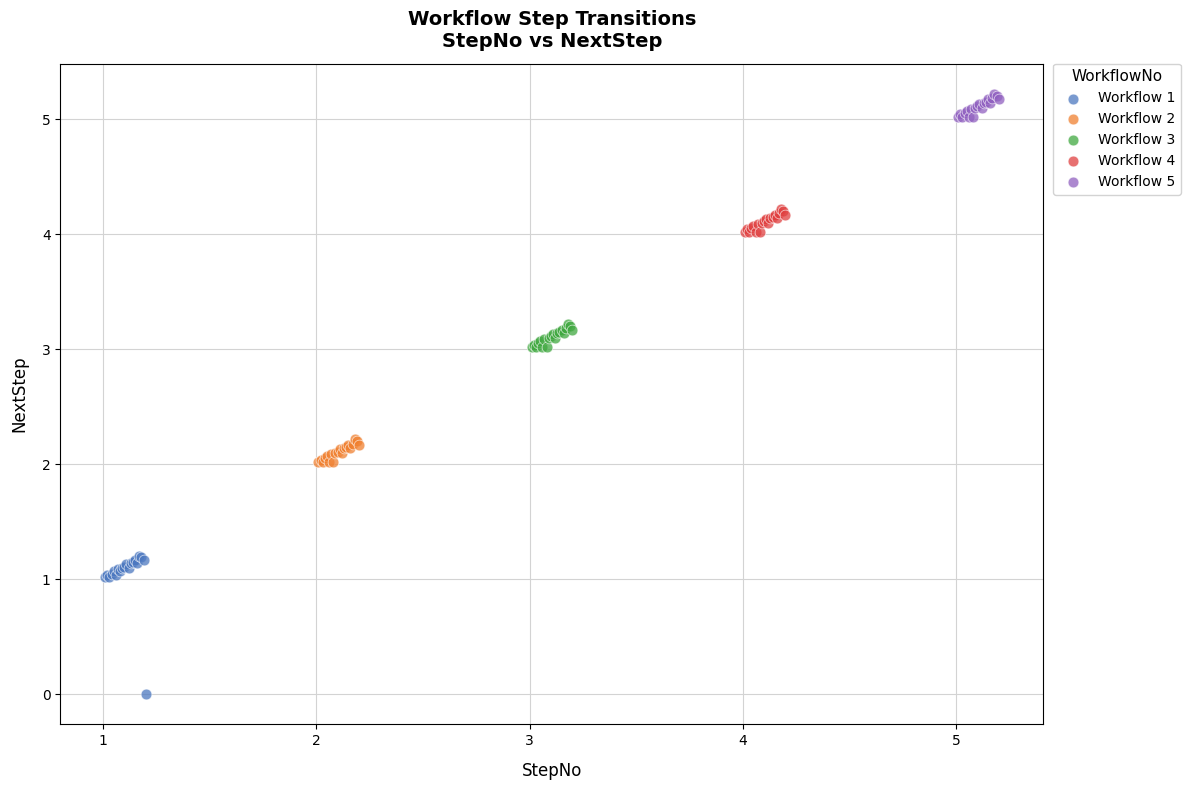

Which series contains the lowest Y value?

Workflow 1